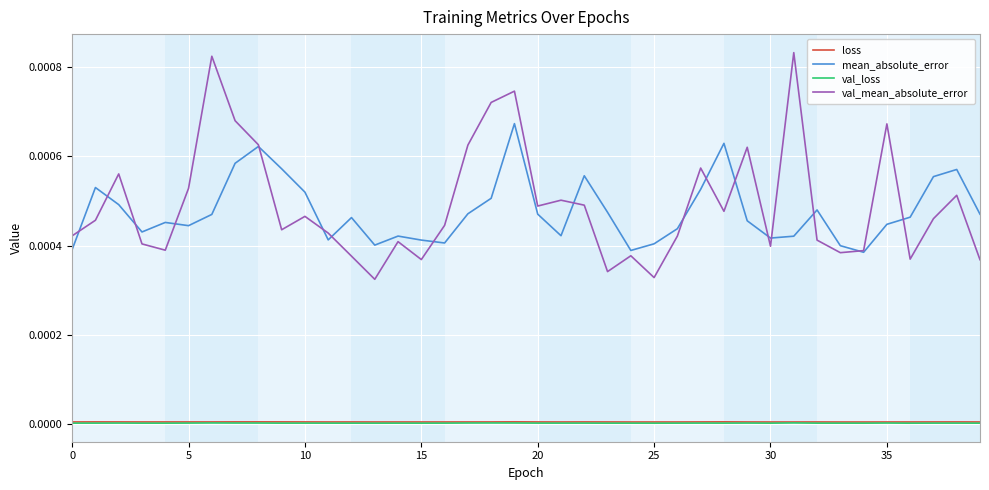

At how many categories does at least one series exceed 0?

40